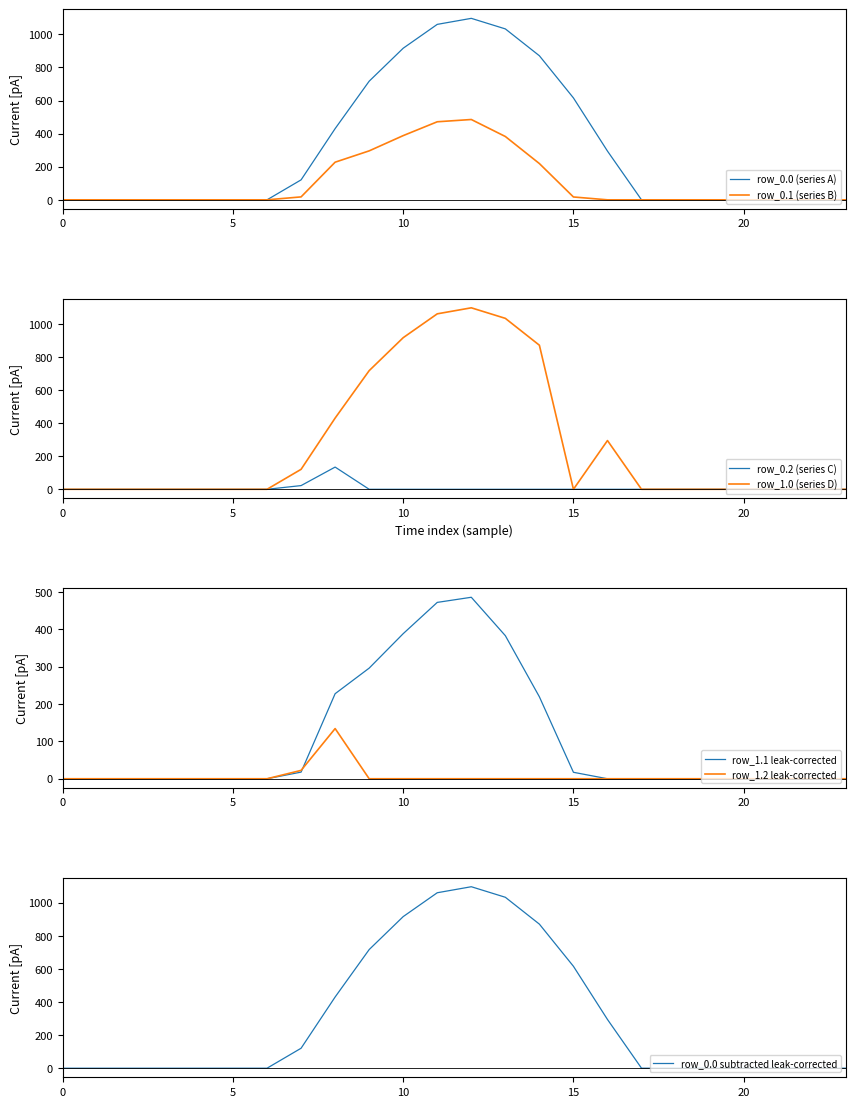

What is the spread (max minus min) of values at 13?

1032.9